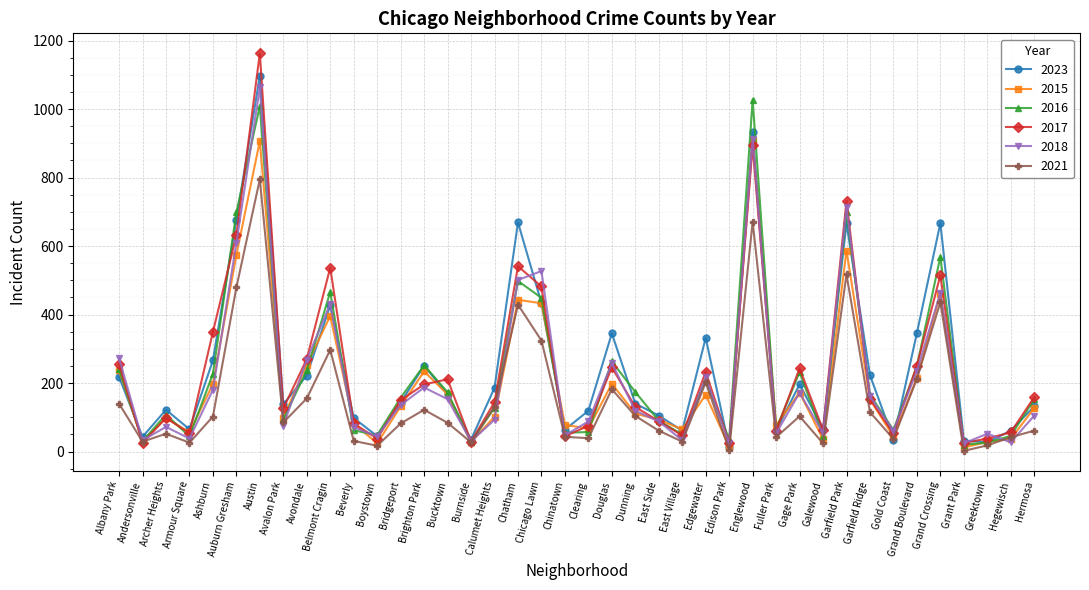

At which category is the sum across all series the highest?

Austin